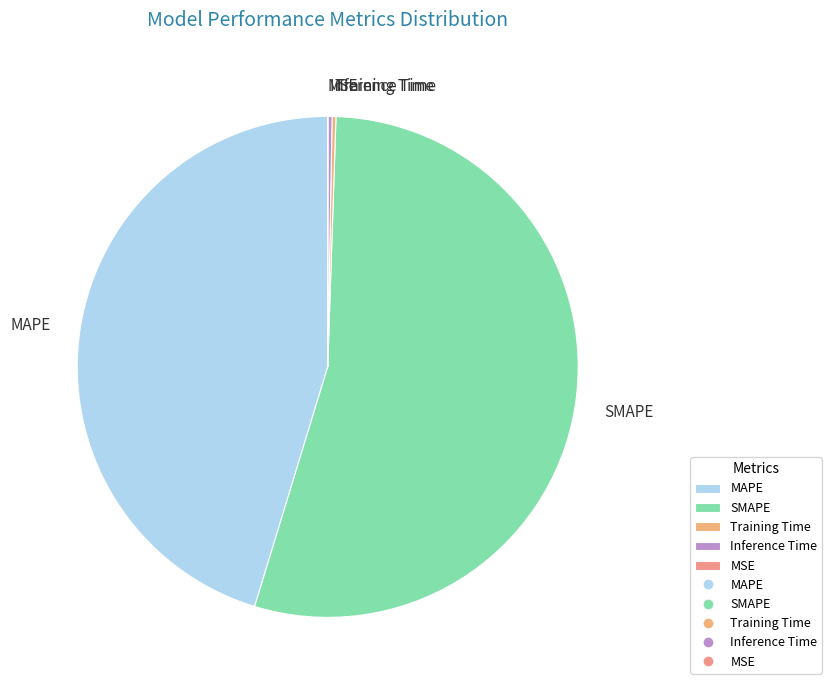

Does any single category account for the majority?

Yes